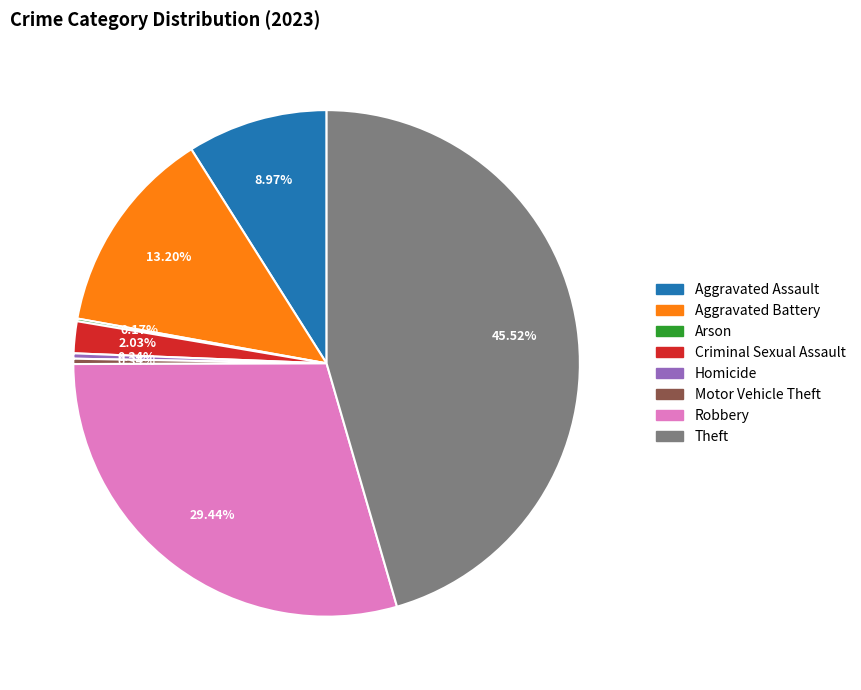

To the nearest percent, what percentage of the pie is Robbery?

29%